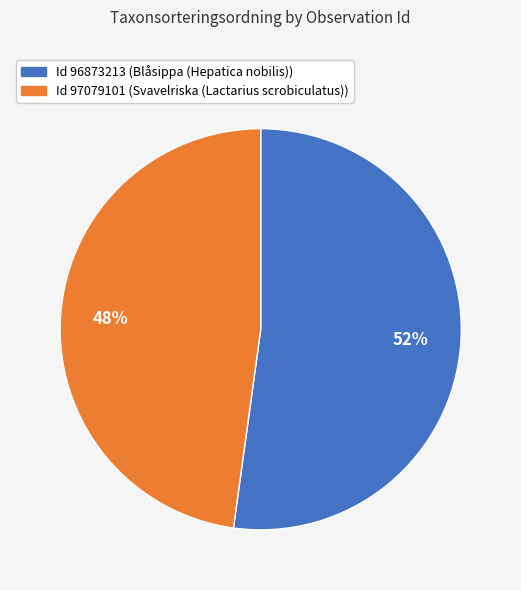

Count the number of slices in the pie.

2